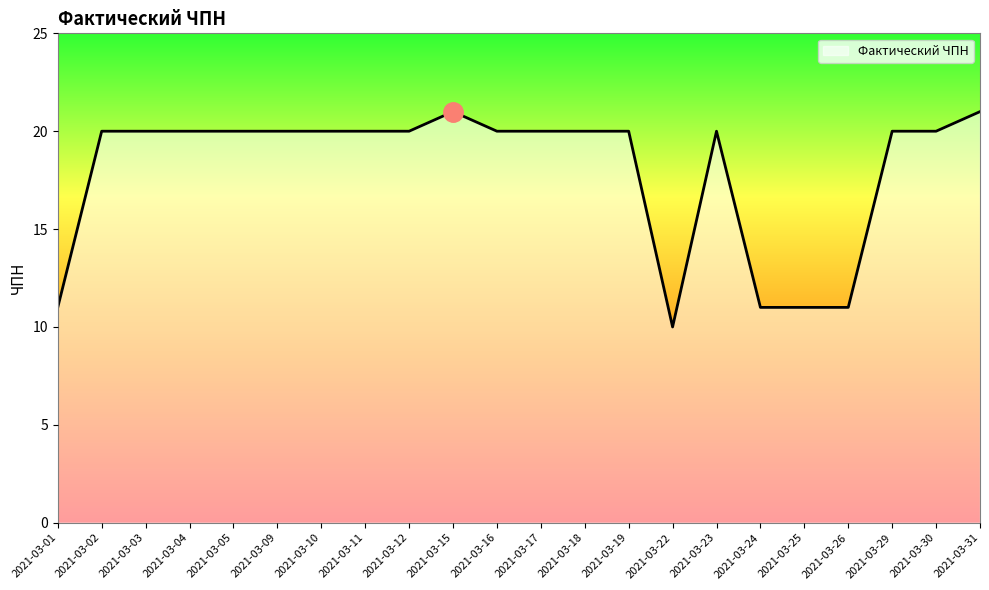

What is the greatest value displayed?

21